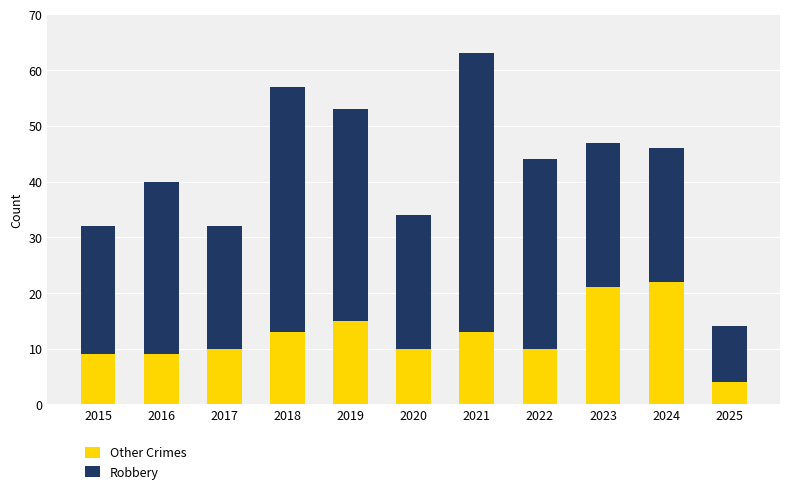

What is the total value across all series at 2020?

34